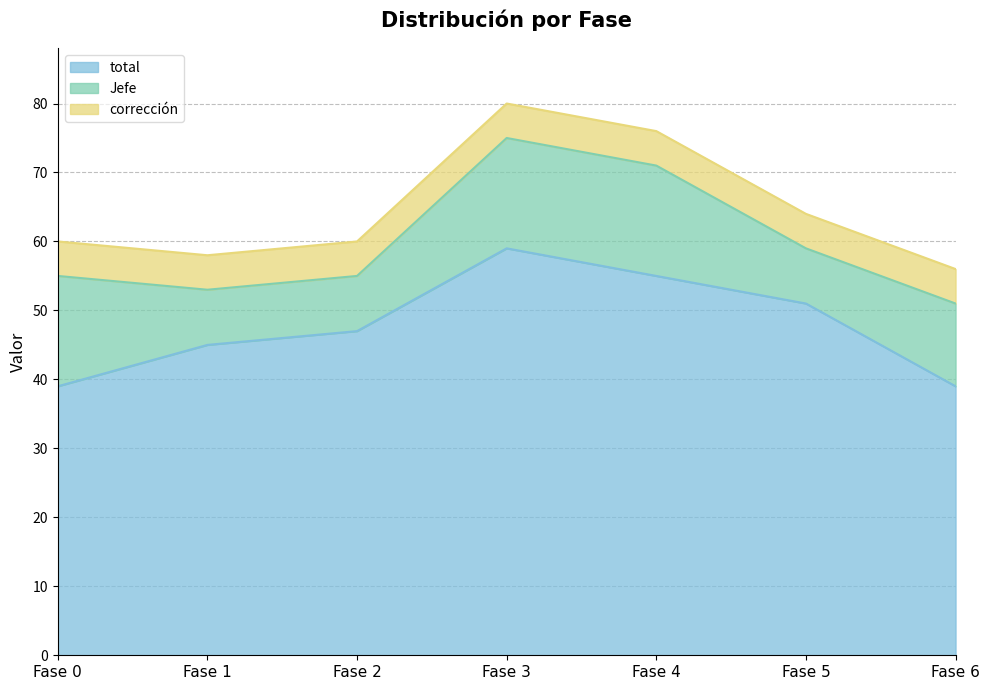

Does the chart display data point markers on the line(s)?

No